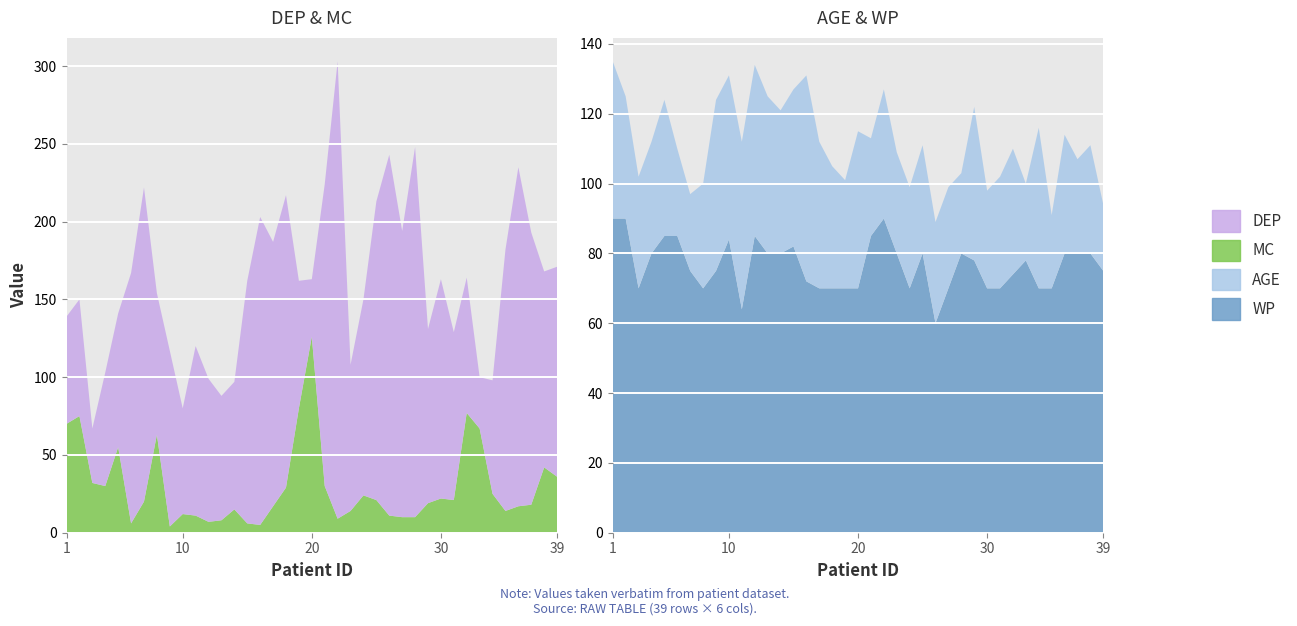

Reading left to right, list all the values displayed in this chart.

DEP: 1=69	2=75	3=35	4=73	5=86	6=161	7=202	8=91	9=113	10=68	11=109	12=92	13=80	14=82	15=156	16=198	17=170	18=188	19=82	20=37	21=194	22=294	23=94	24=126	25=192	26=232	27=184	28=238	29=112	30=141	31=108	32=87	33=33	34=73	35=168	36=218	37=175	38=126	39=135
MC: 1=70	2=75	3=32	4=30	5=55	6=6	7=20	8=63	9=4	10=12	11=11	12=7	13=8	14=15	15=6	16=5	17=17	18=29	19=80	20=126	21=30	22=9	23=14	24=24	25=21	26=11	27=10	28=10	29=19	30=22	31=21	32=77	33=67	34=25	35=14	36=17	37=18	38=42	39=36
AGE: 1=45	2=35	3=32	4=32	5=39	6=25	7=22	8=30	9=49	10=47	11=48	12=49	13=45	14=41	15=45	16=59	17=42	18=35	19=31	20=45	21=28	22=37	23=29	24=29	25=31	26=29	27=29	28=23	29=44	30=28	31=32	32=36	33=22	34=46	35=21	36=34	37=27	38=31	39=19
WP: 1=90	2=90	3=70	4=80	5=85	6=85	7=75	8=70	9=75	10=84	11=64	12=85	13=80	14=80	15=82	16=72	17=70	18=70	19=70	20=70	21=85	22=90	23=80	24=70	25=80	26=60	27=70	28=80	29=78	30=70	31=70	32=74	33=78	34=70	35=70	36=80	37=80	38=80	39=75